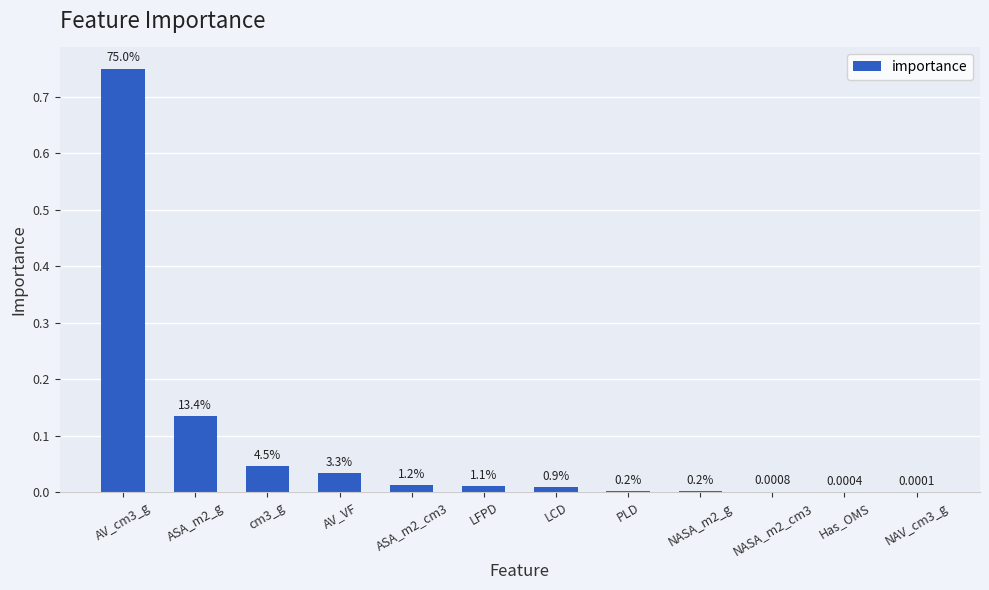

How many bars are there in total?

12